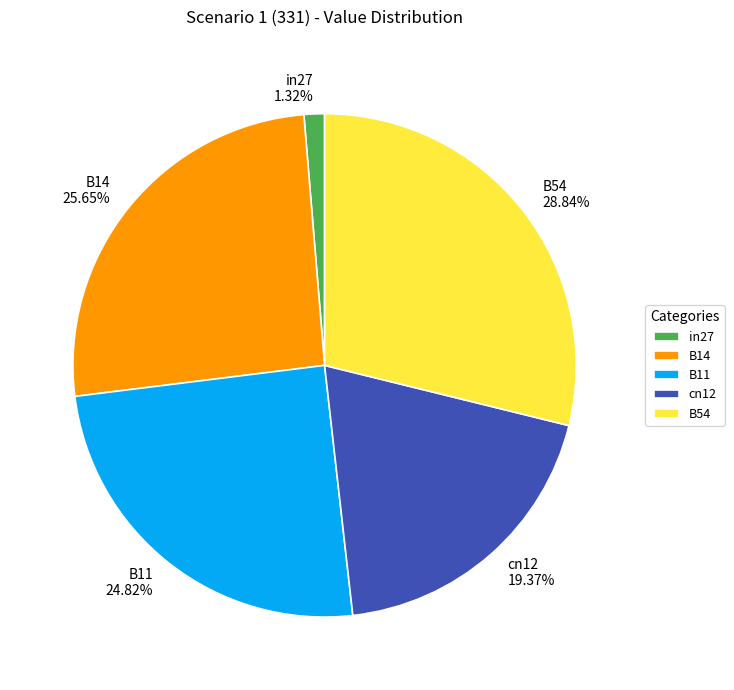

Is the sum of cn12 and in27 greater than half?

No